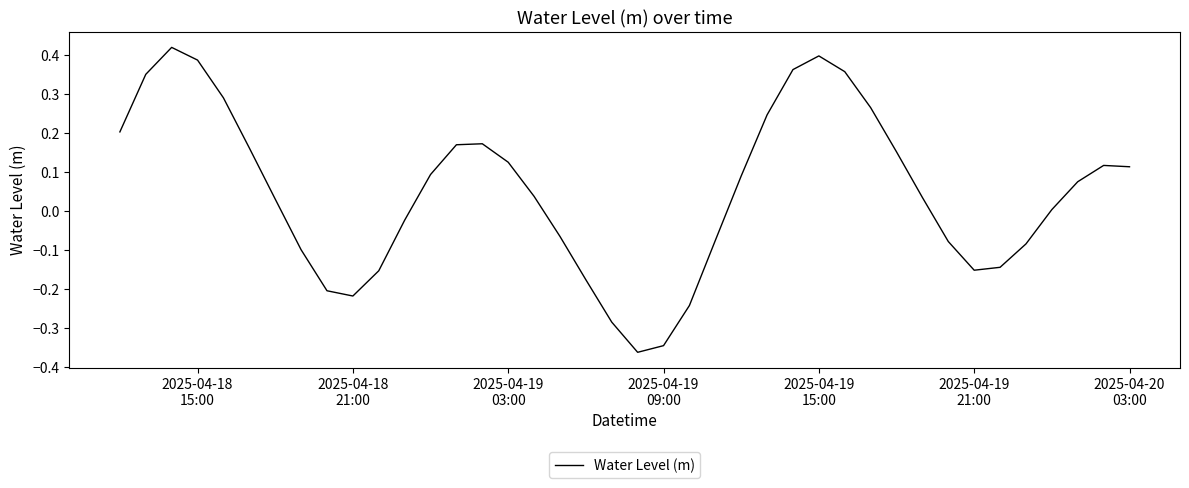

What is the difference between the maximum and minimum values?

0.8